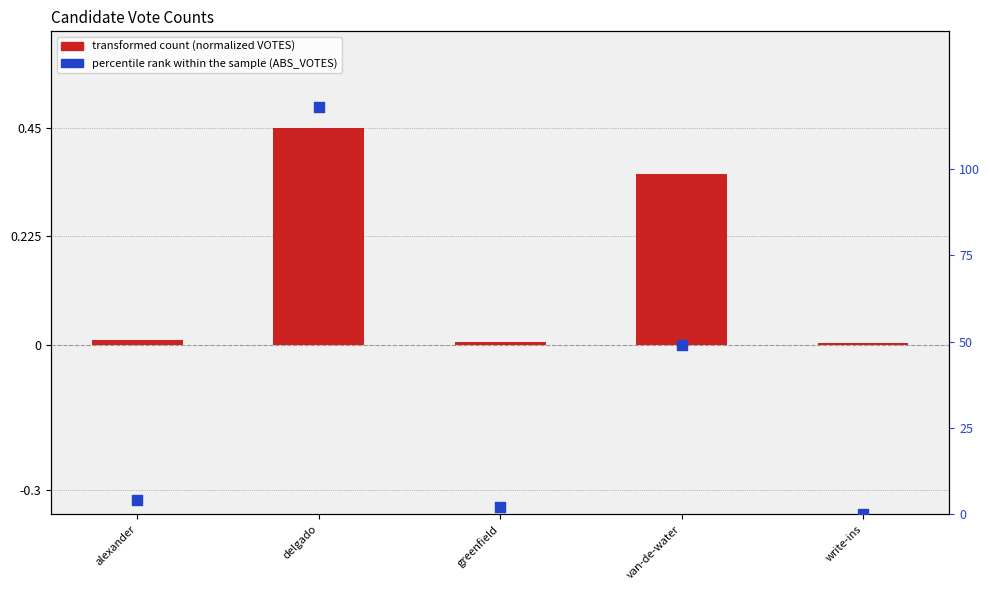

At which category is the sum across all series the highest?

delgado